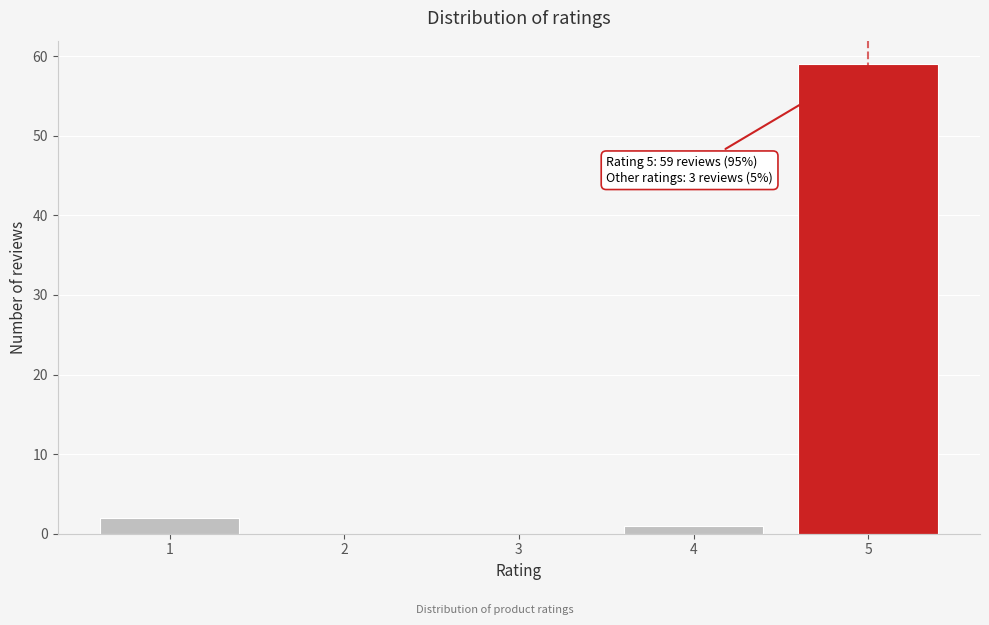

Reading left to right, transcribe all the data shown in this chart.

1=2	2=0	3=0	4=1	5=59